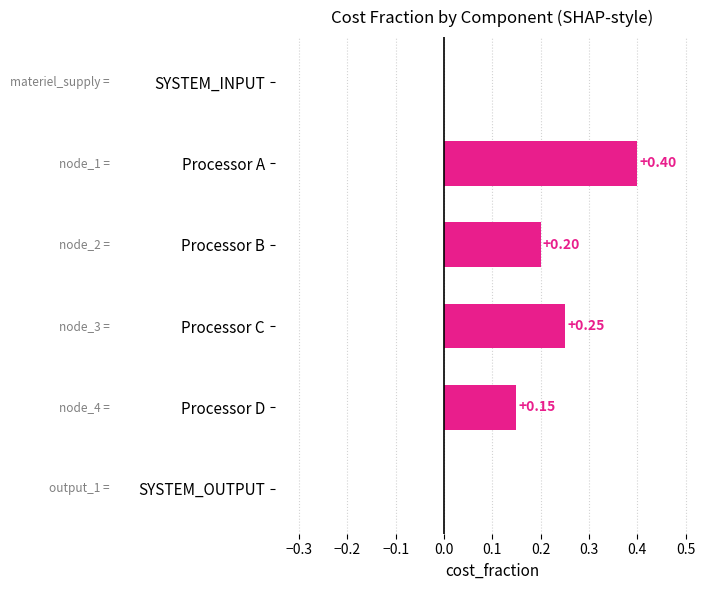

Which has a higher value, SYSTEM_INPUT or Processor C?

Processor C